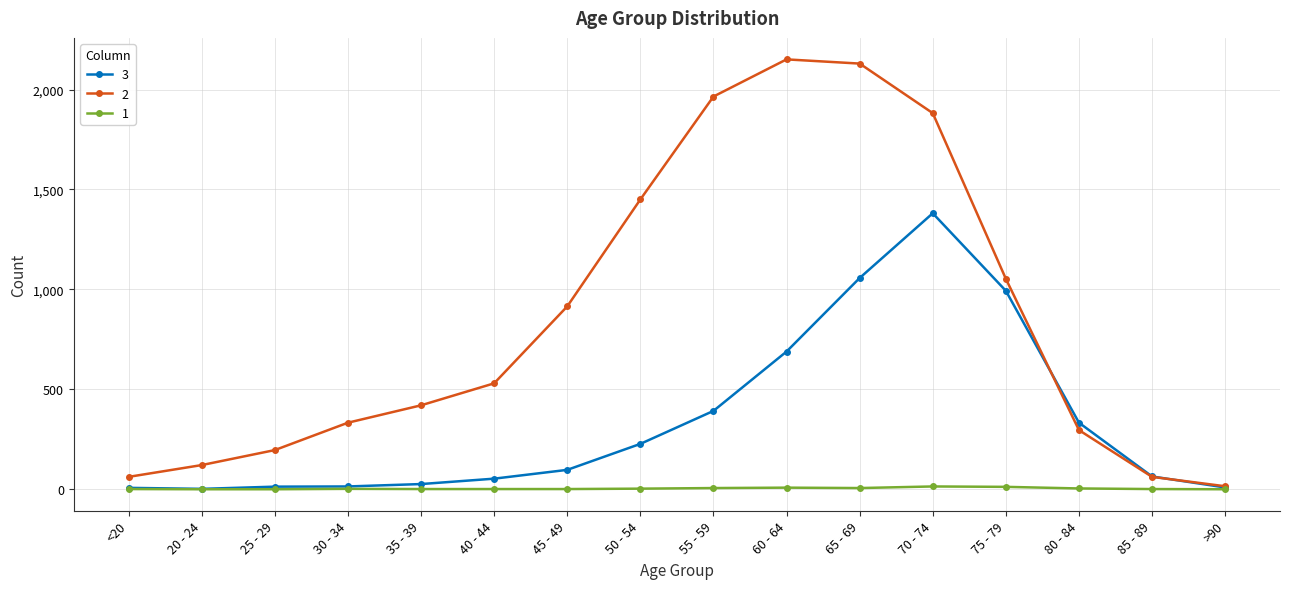

What is the value of the 2 point at the 2nd from the left?

121